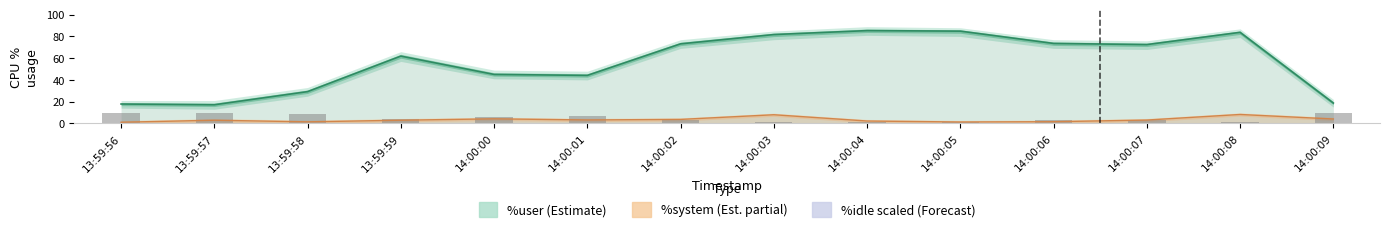

Which category has the highest value across all series?

14:00:04